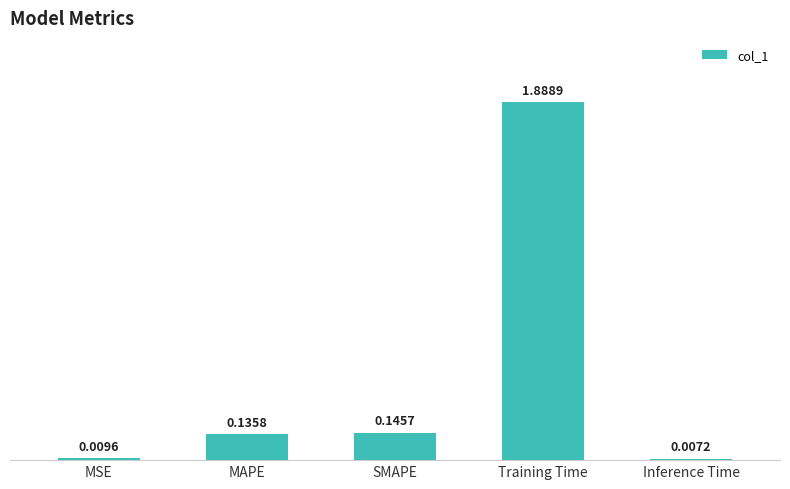

What is the sum of the values at SMAPE and MAPE?

0.3